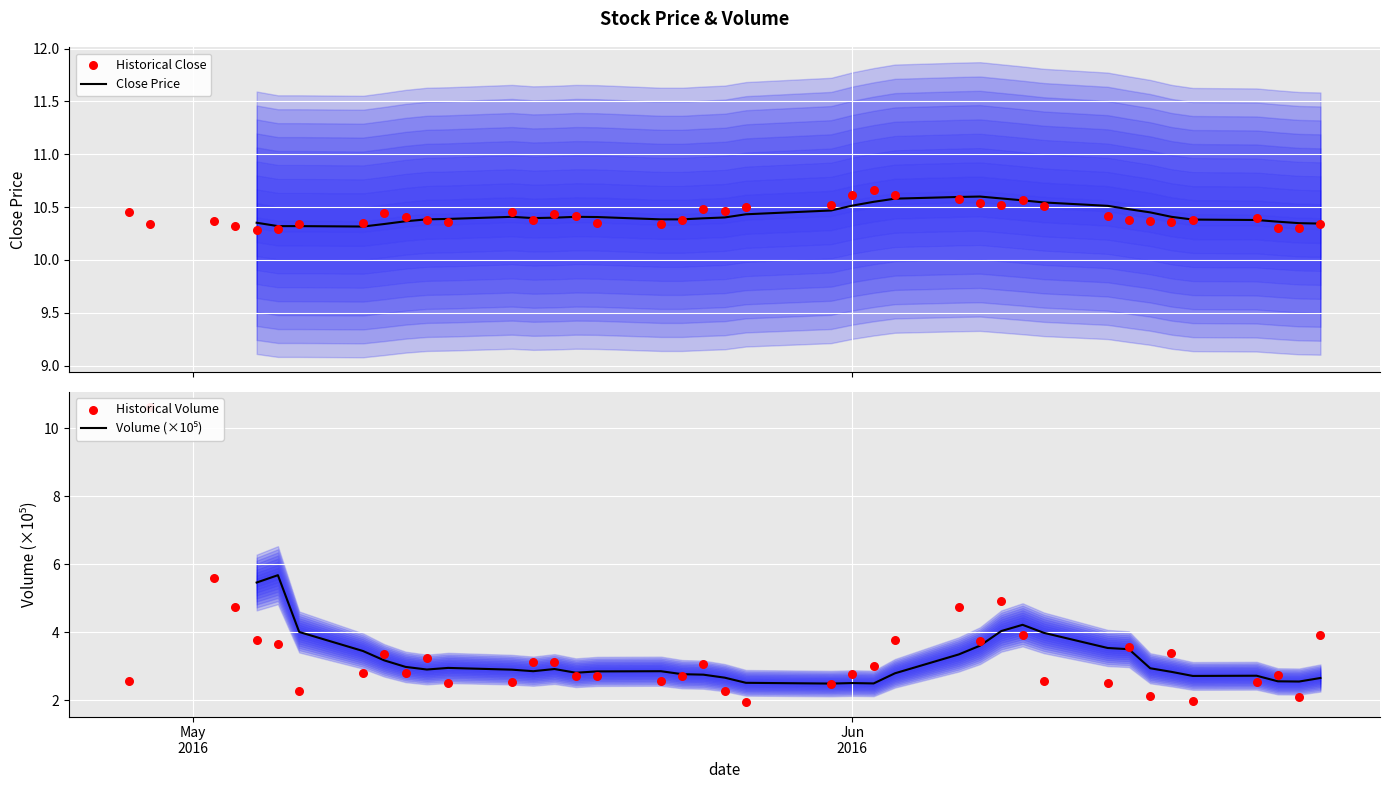

Which series has the widest spread of Y values?

Volume